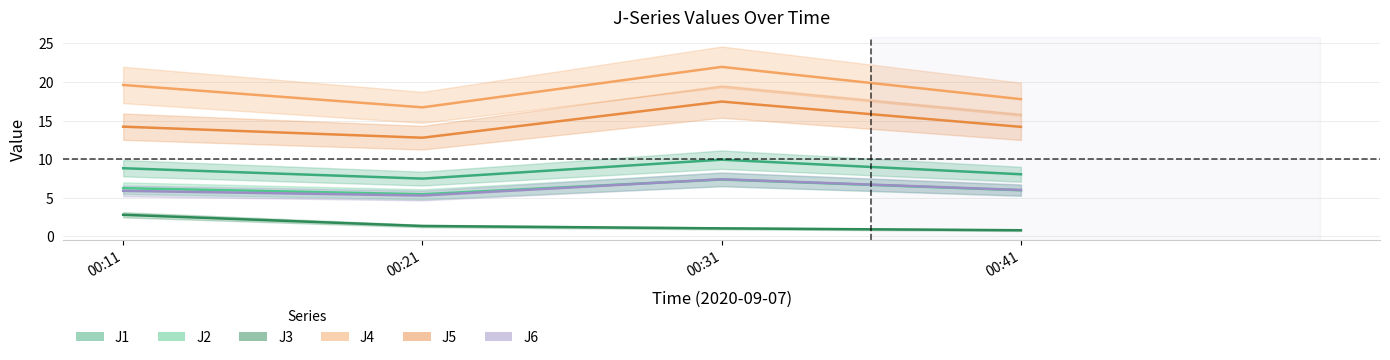

Is this an area chart (filled region under the line)?

No